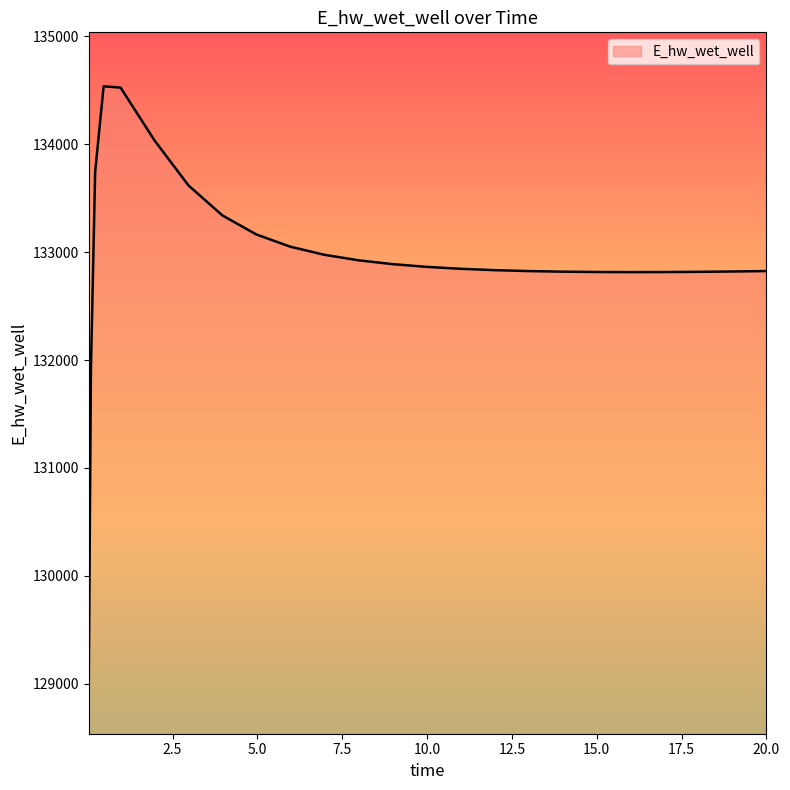

What is the difference between the maximum and minimum values?

5500.7